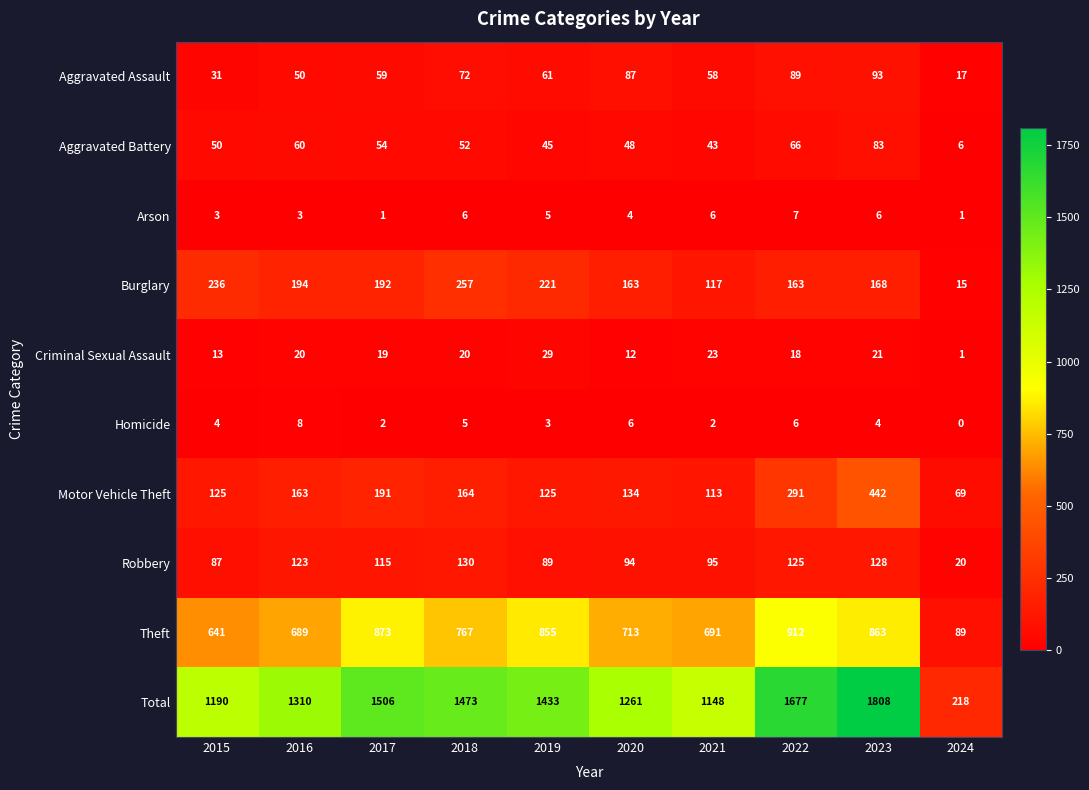

At which category is the sum across all series the highest?

2023